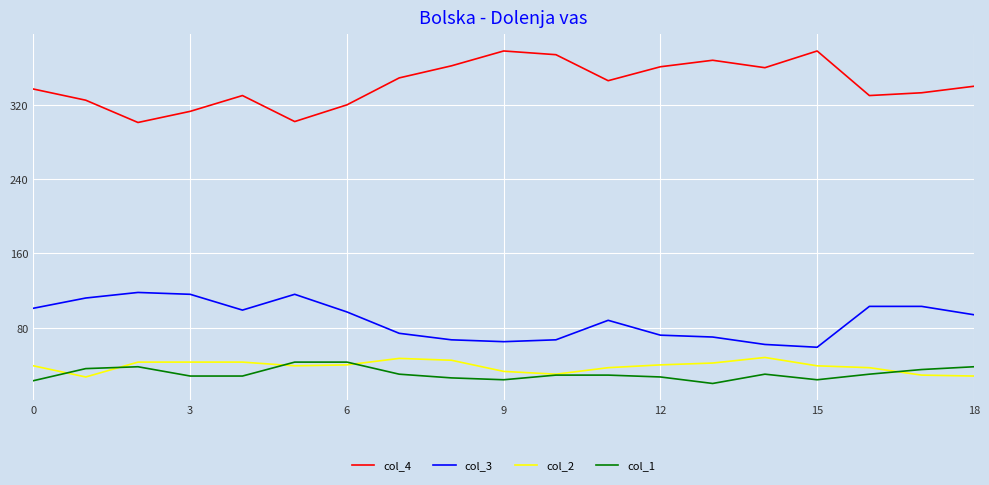

What is the lowest value of the col_2 series?

27